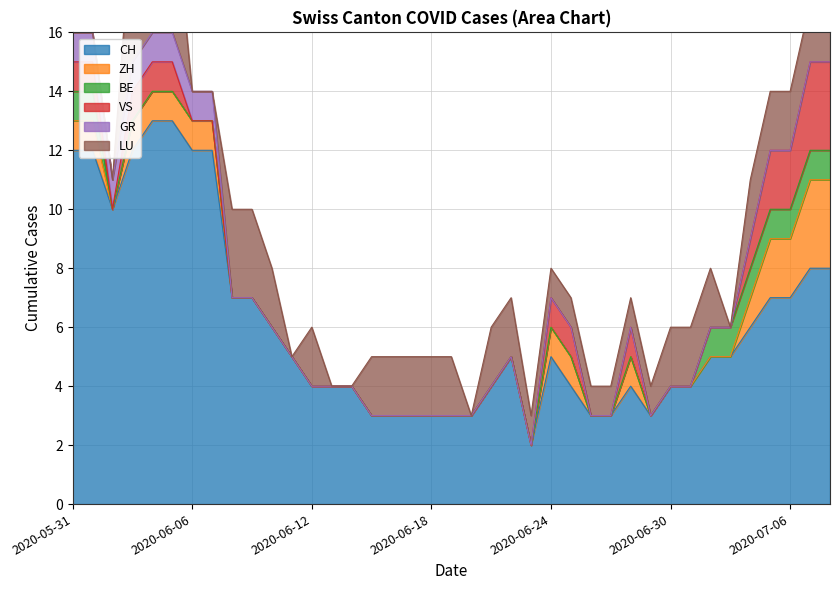

True or false: GR has a value of 1 at 2020-05-31.

False